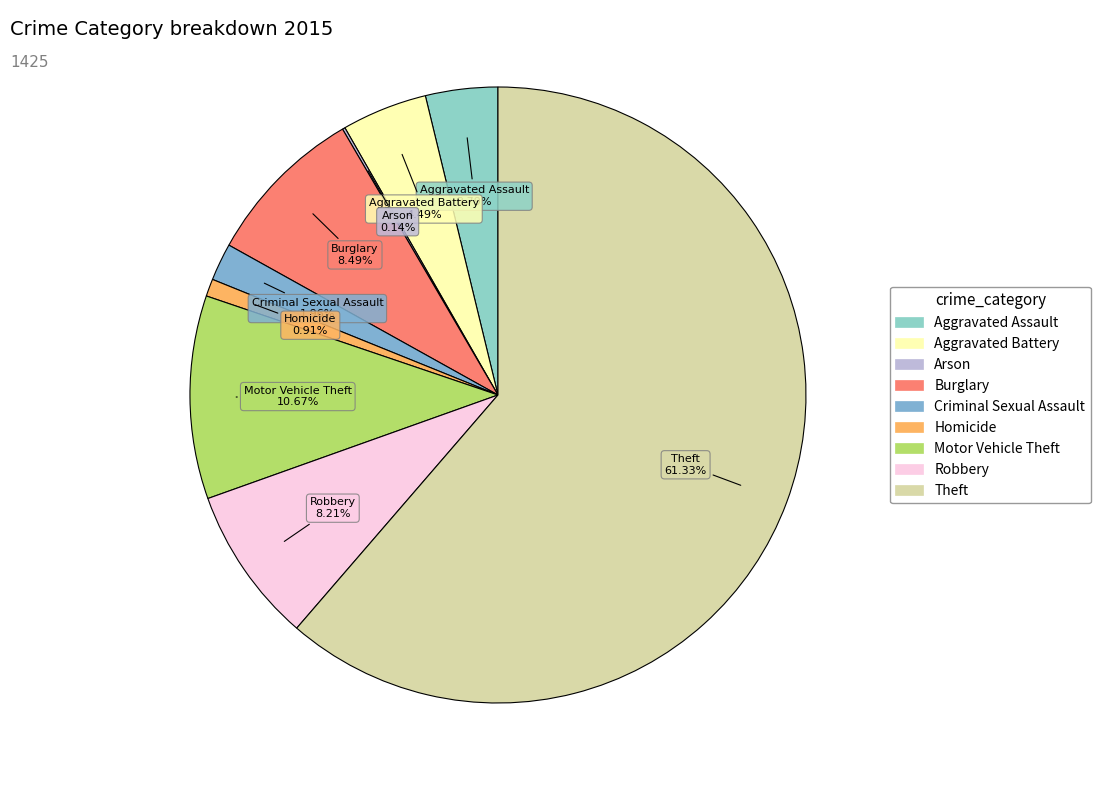

Between Homicide and Robbery, which is larger?

Robbery